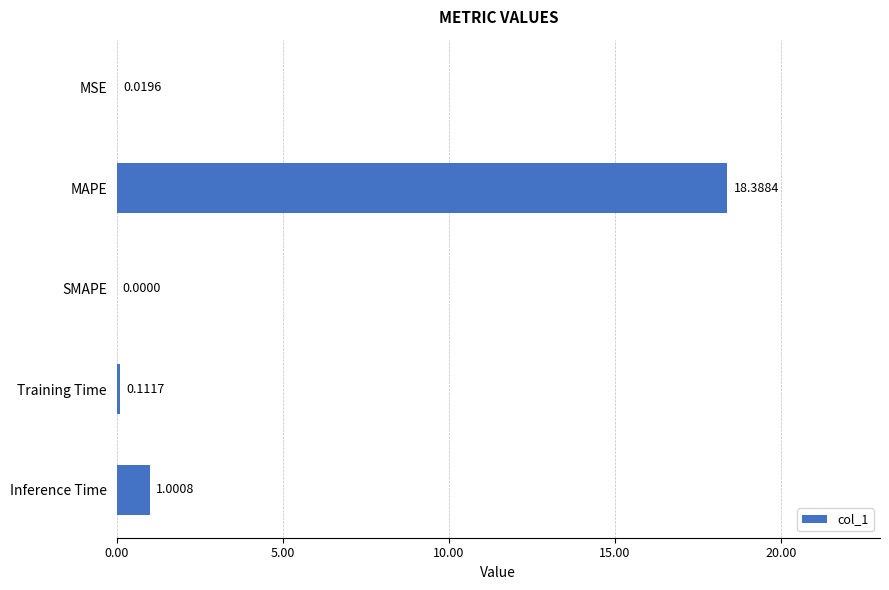

What is the sum of the values at MSE and MAPE?

18.4